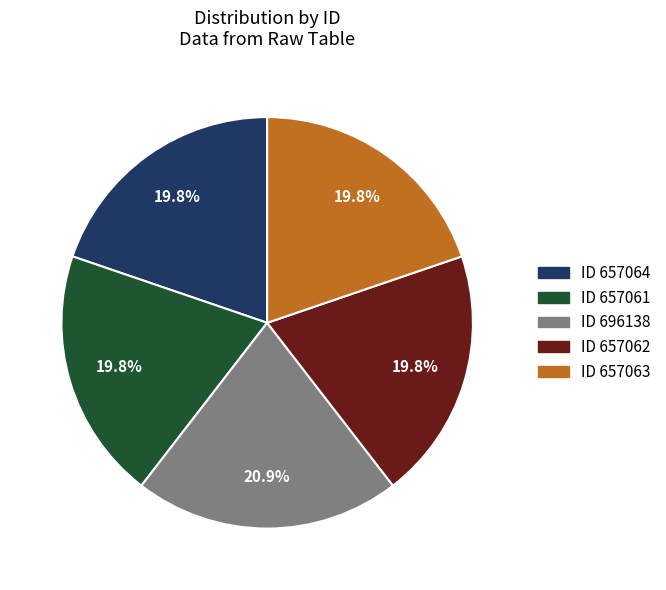

What portion of the pie excludes ID 657064?

80.2%